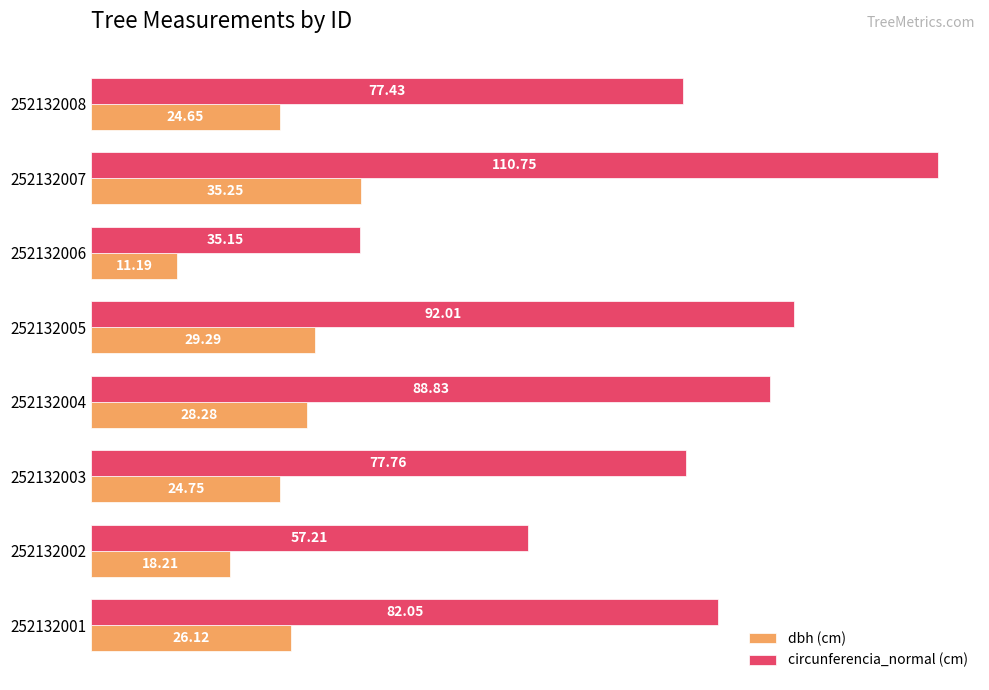

At which category does the chart reach its peak across all series?

252132007